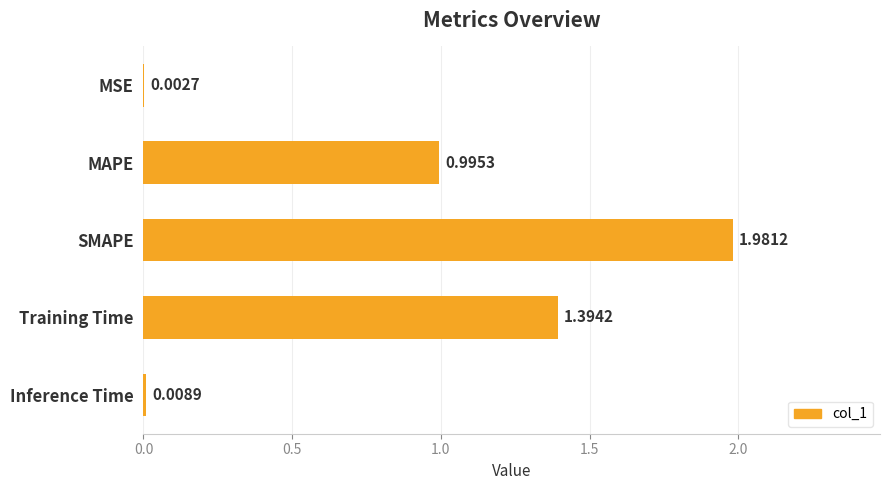

Where is the data nearest to the value 0?

MSE